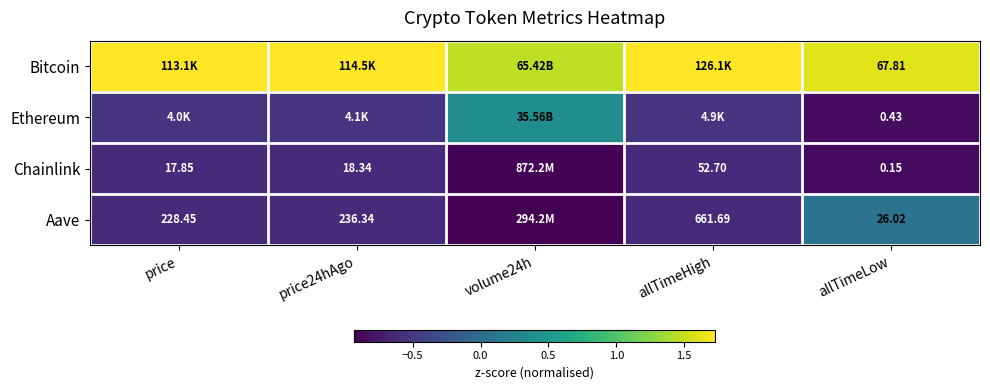

Is the value of Aave at allTimeHigh greater than the value of Chainlink at allTimeHigh?

Yes